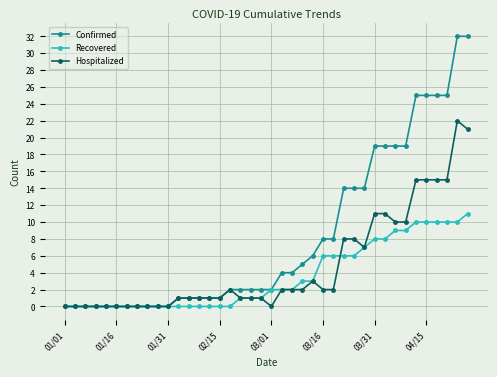

What are all the series names shown in the legend?

Confirmed, Recovered, Hospitalized